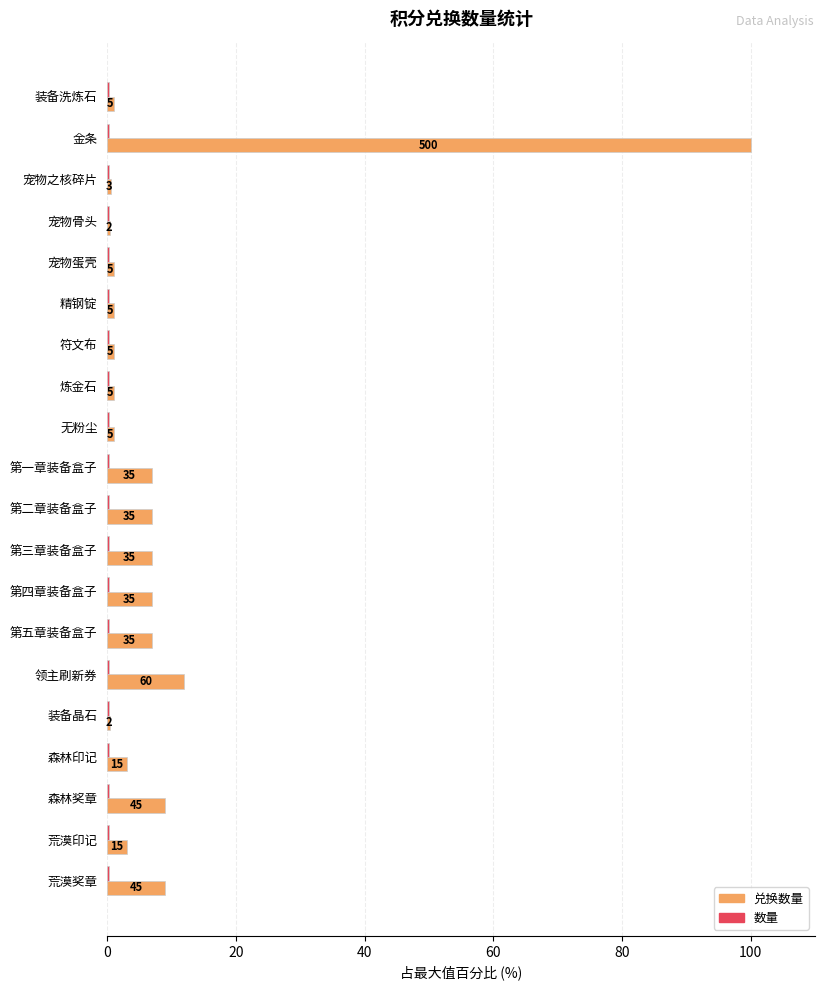

At which category does the chart reach its peak across all series?

金条